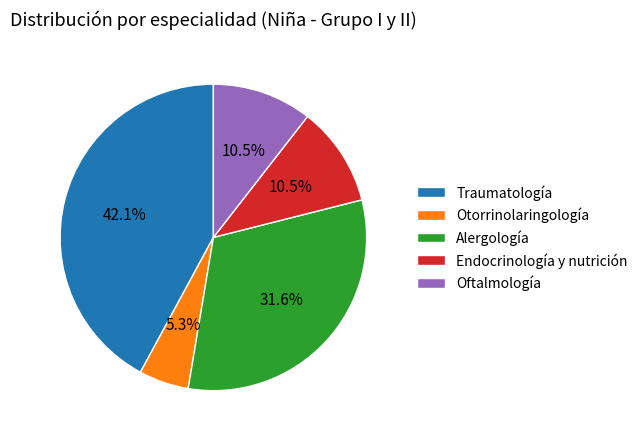

Is there a majority slice in this chart?

No